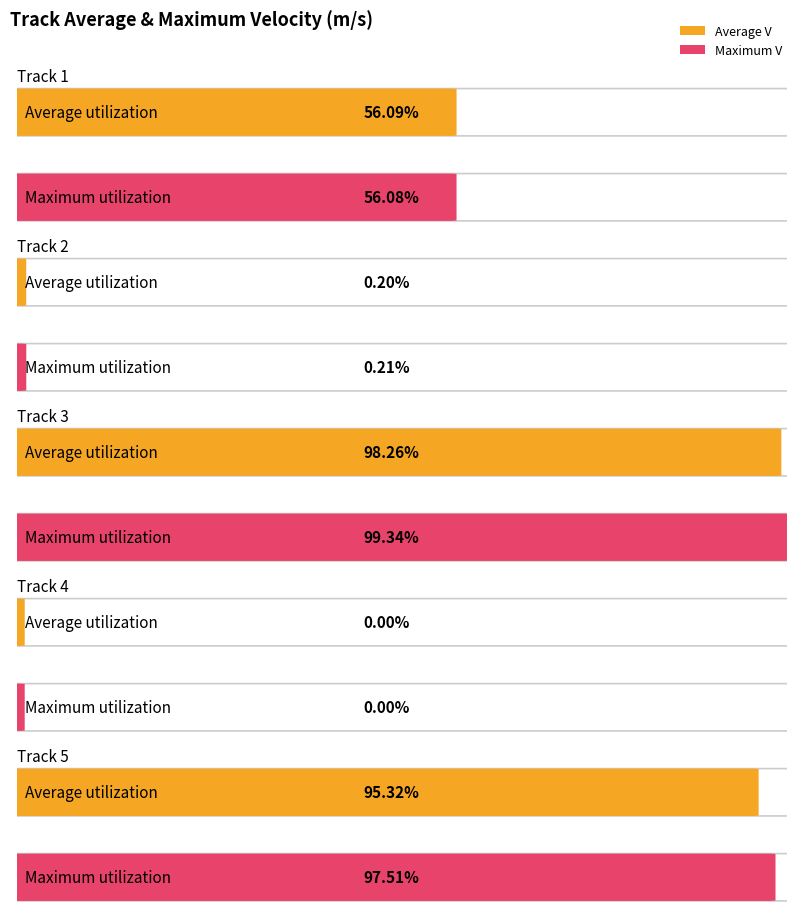

Reading left to right, what are all the values shown in this chart?

Average V: 9.0	0.0	15.7	0.0	15.3
Maximum V: 9.0	0.0	15.9	0.0	15.6